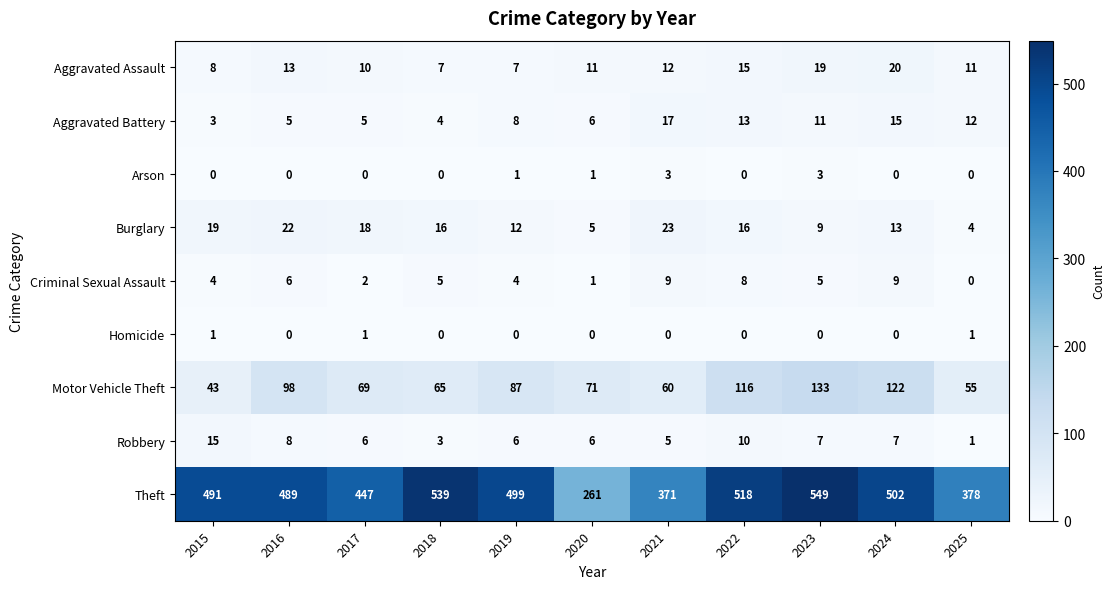

At how many categories does at least one series exceed 58?

11